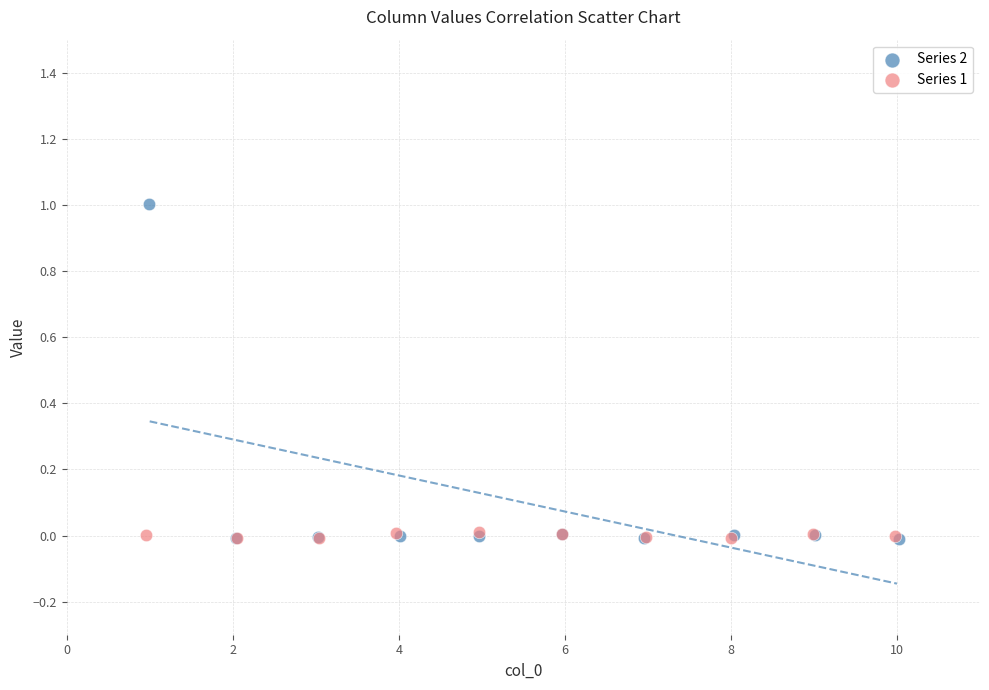

Which series contains the highest Y value?

Series 2